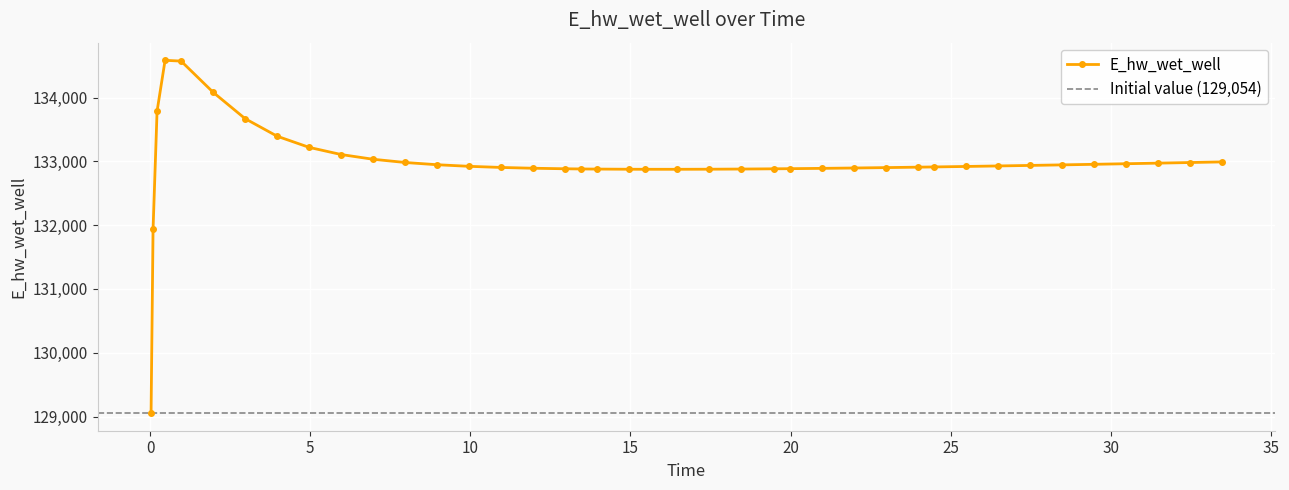

Approximately how many times larger is the value at 16.46875 compared to 29.46875?

1.0